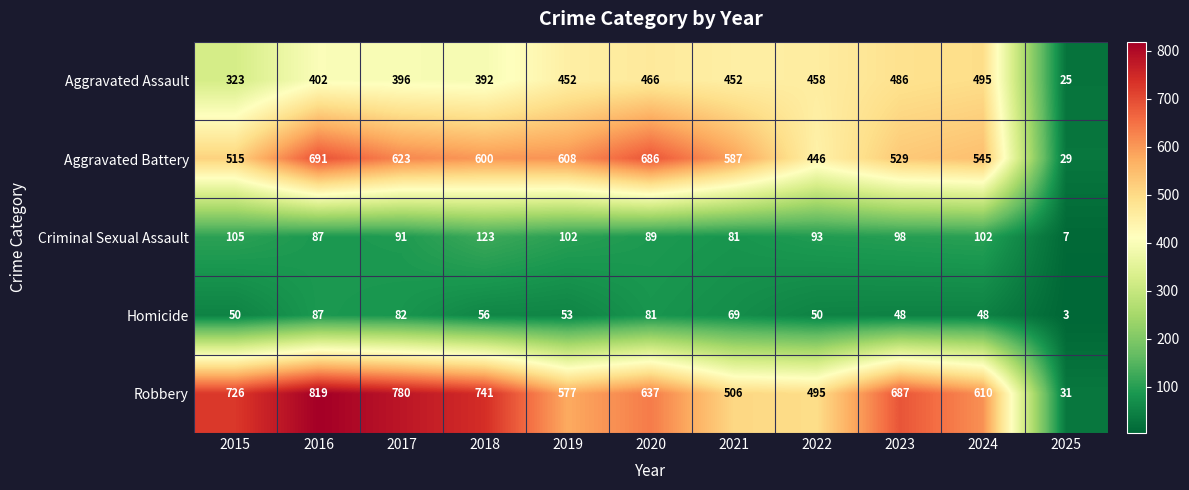

What is the approximate value of Homicide at 2018?

56